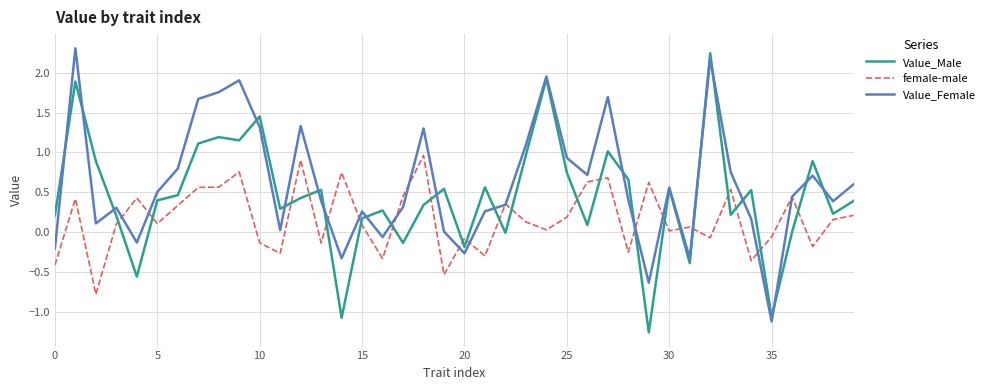

Rank the series by their average value, from highest to lowest.

Value_Female, Value_Male, female-male